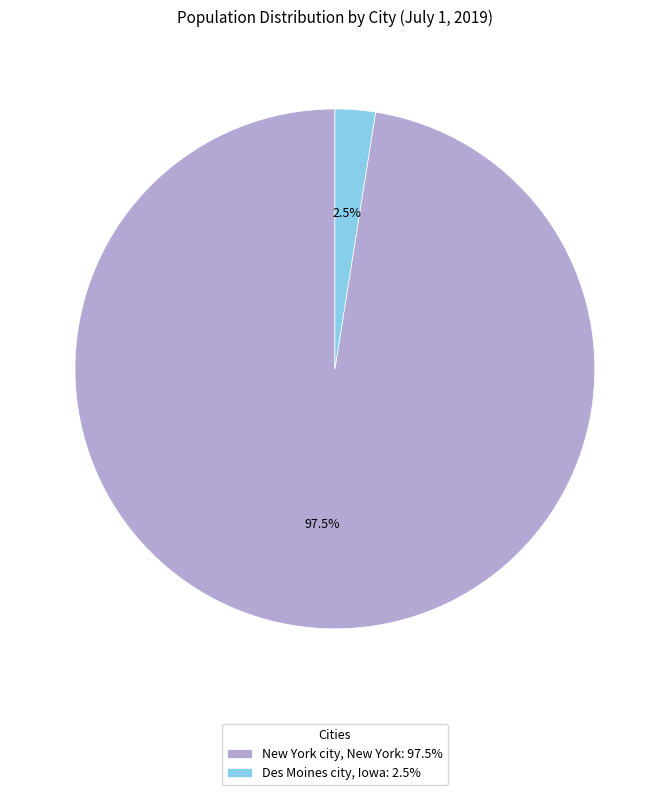

Rank the categories by value from lowest to highest.

Des Moines city, Iowa, New York city, New York